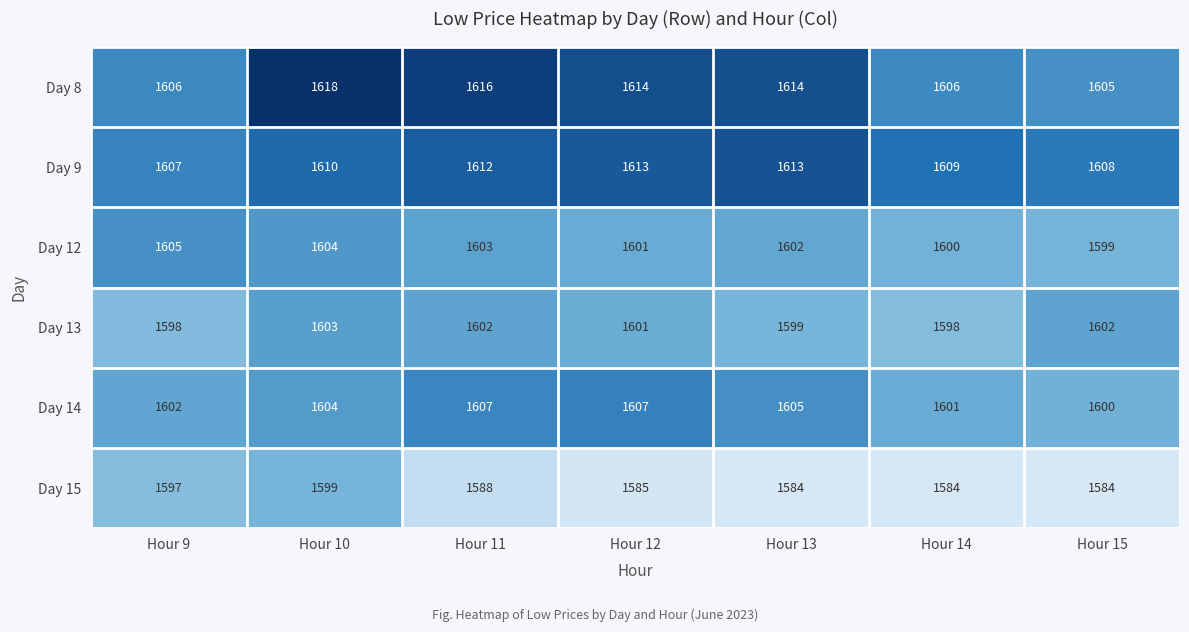

How many Day 14 values are between 1601 and 1607?

6